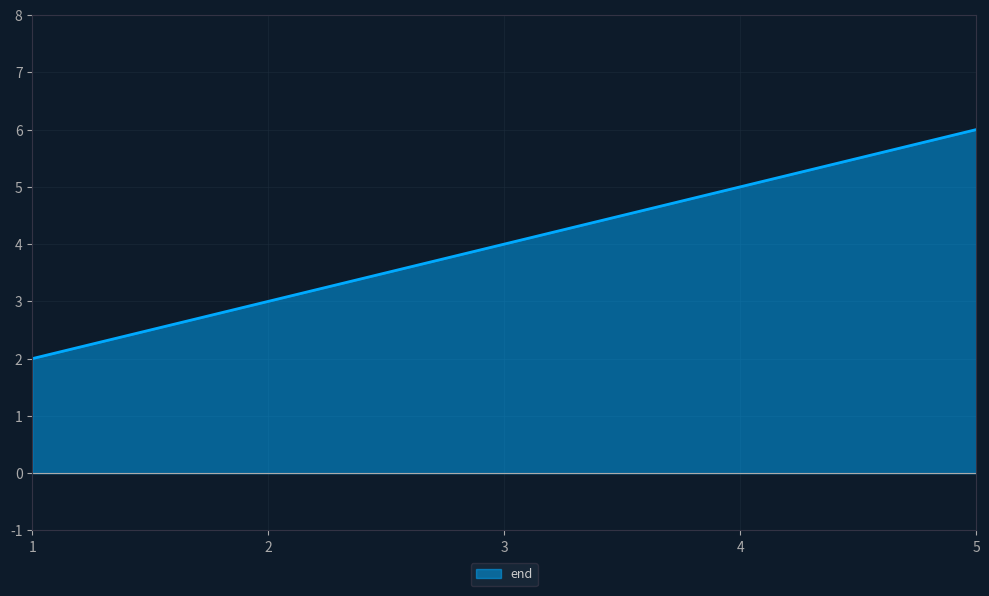

Does the chart have visible grid lines?

Yes